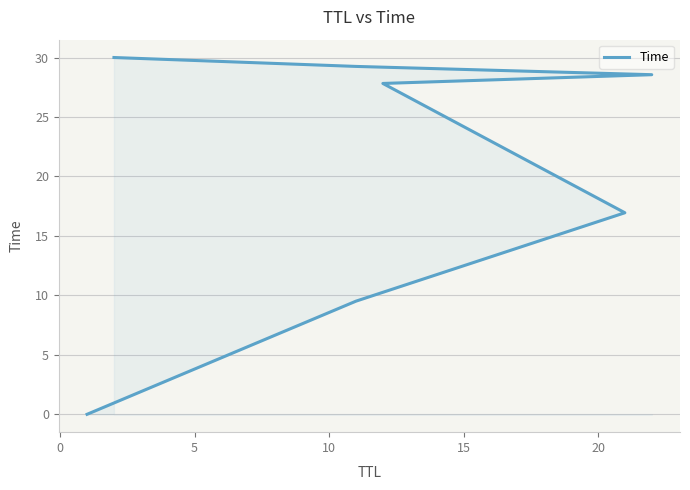

The value at 10 is 27.8. True or false?

True